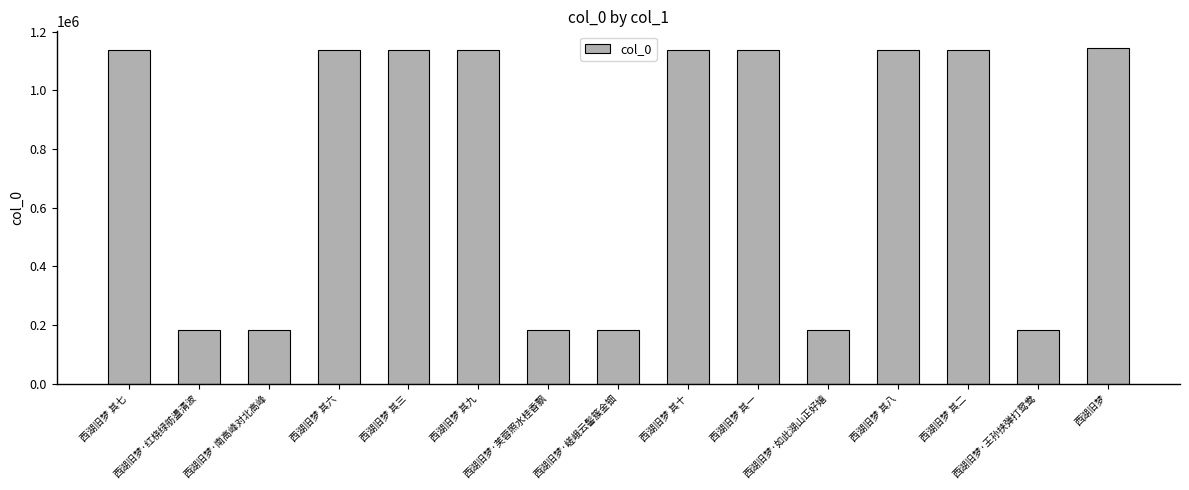

What is the smallest value displayed?

181266